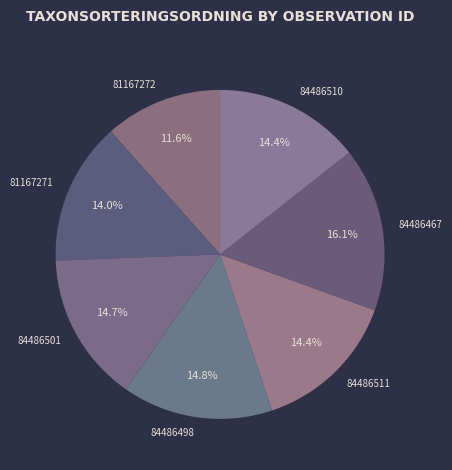

Between 84486467 and 84486511, which is larger?

84486467